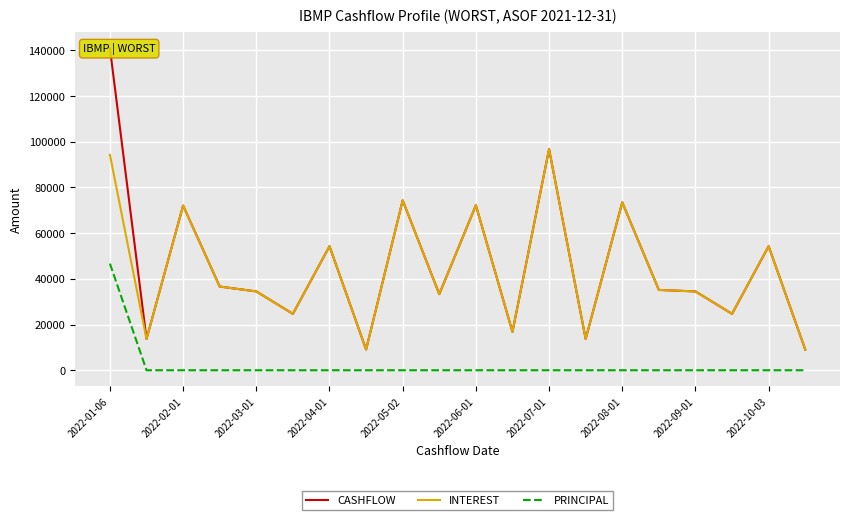

What is the difference between the maximum and minimum values in the CASHFLOW series?

131815.4